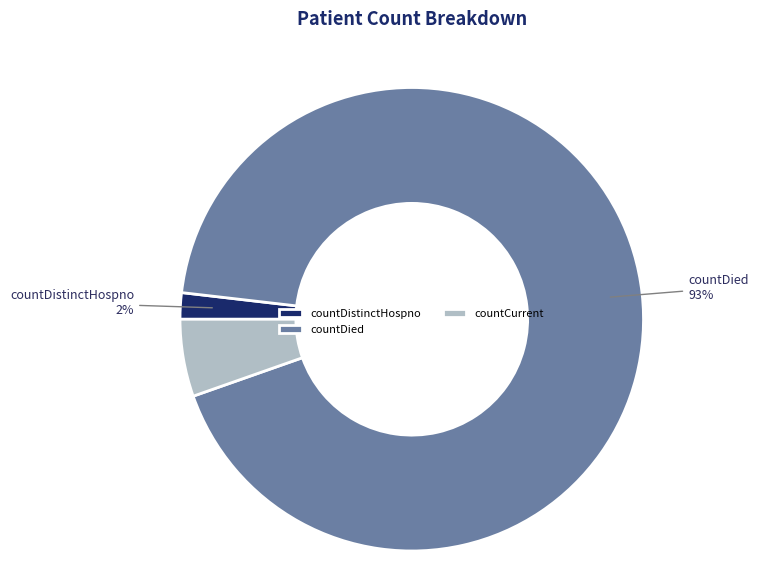

What is the change in value from countDied to countCurrent?

-3521